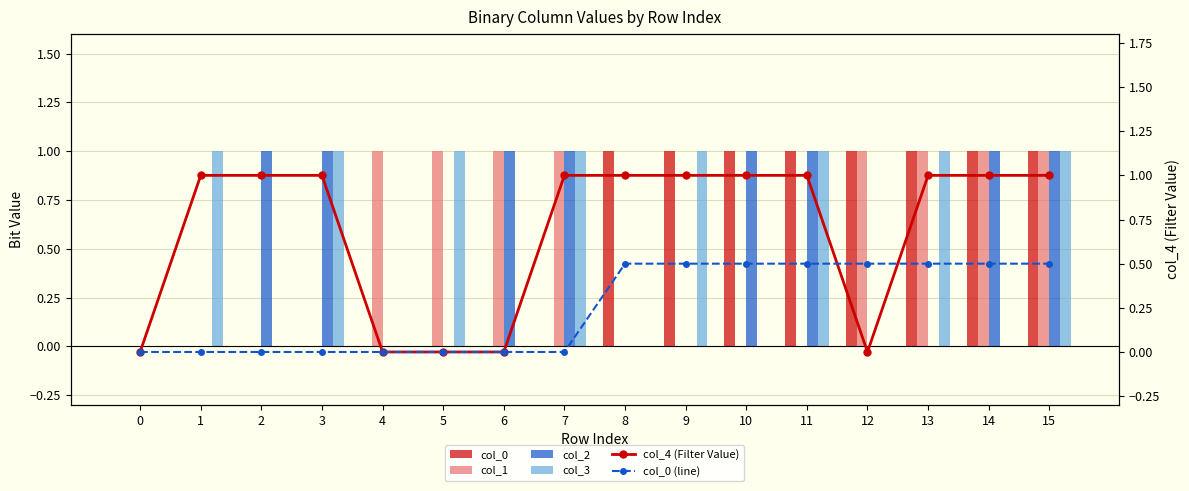

Does the chart contain any negative values?

No